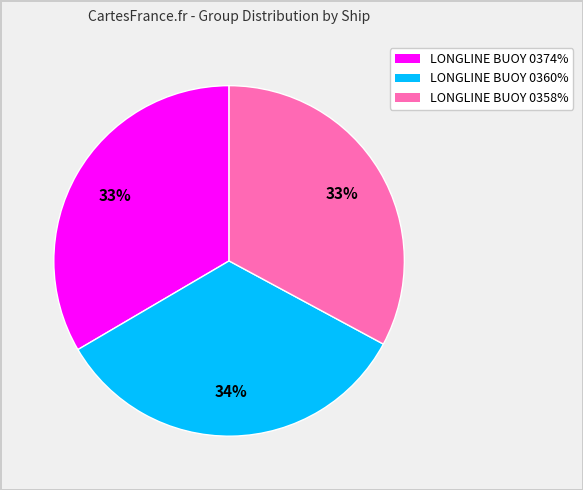

Does any single category account for the majority?

No